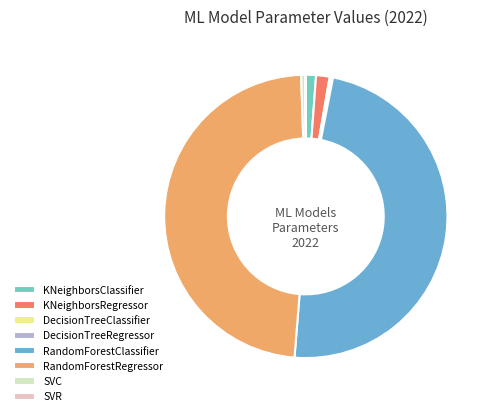

Between SVC and KNeighborsRegressor, which is larger?

KNeighborsRegressor